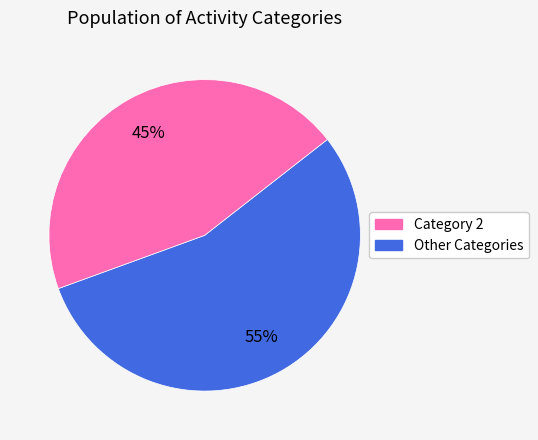

Does any single category account for the majority?

Yes